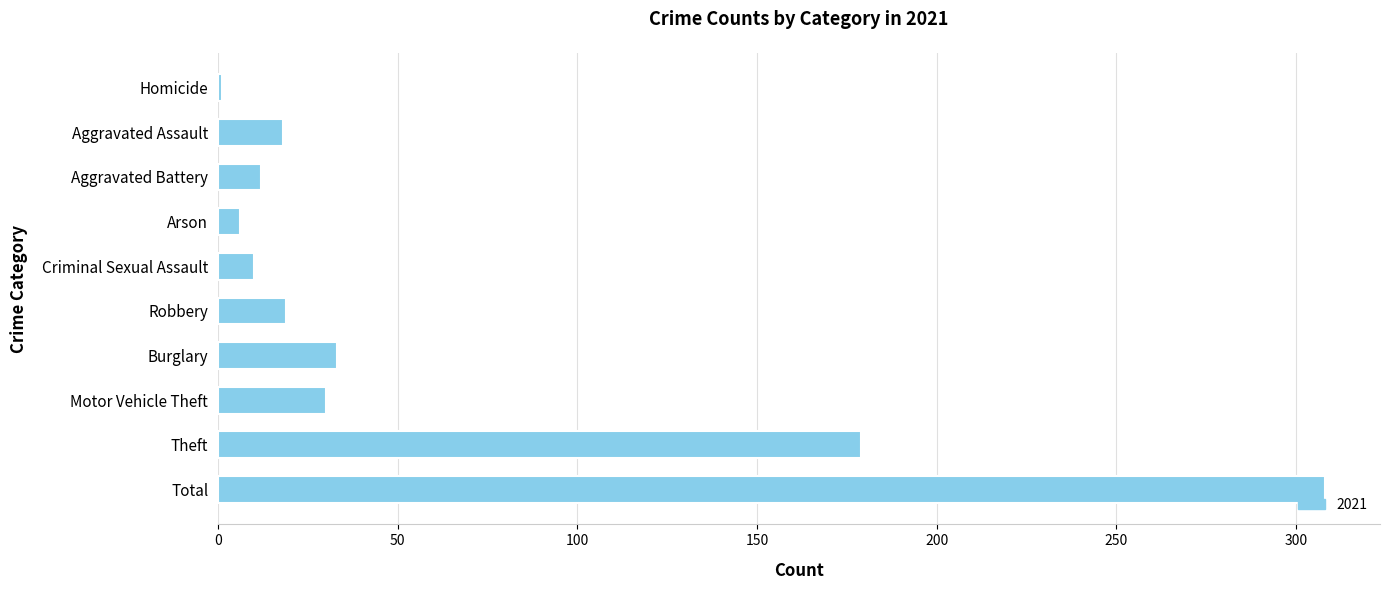

What is the ratio of the value at Aggravated Battery to the value at Robbery?

0.6